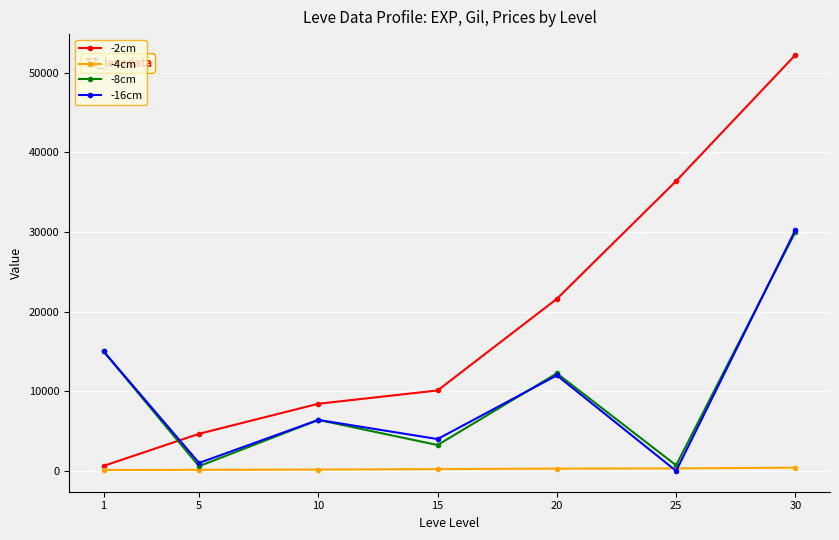

How many interior local peaks does the -8cm series have?

2